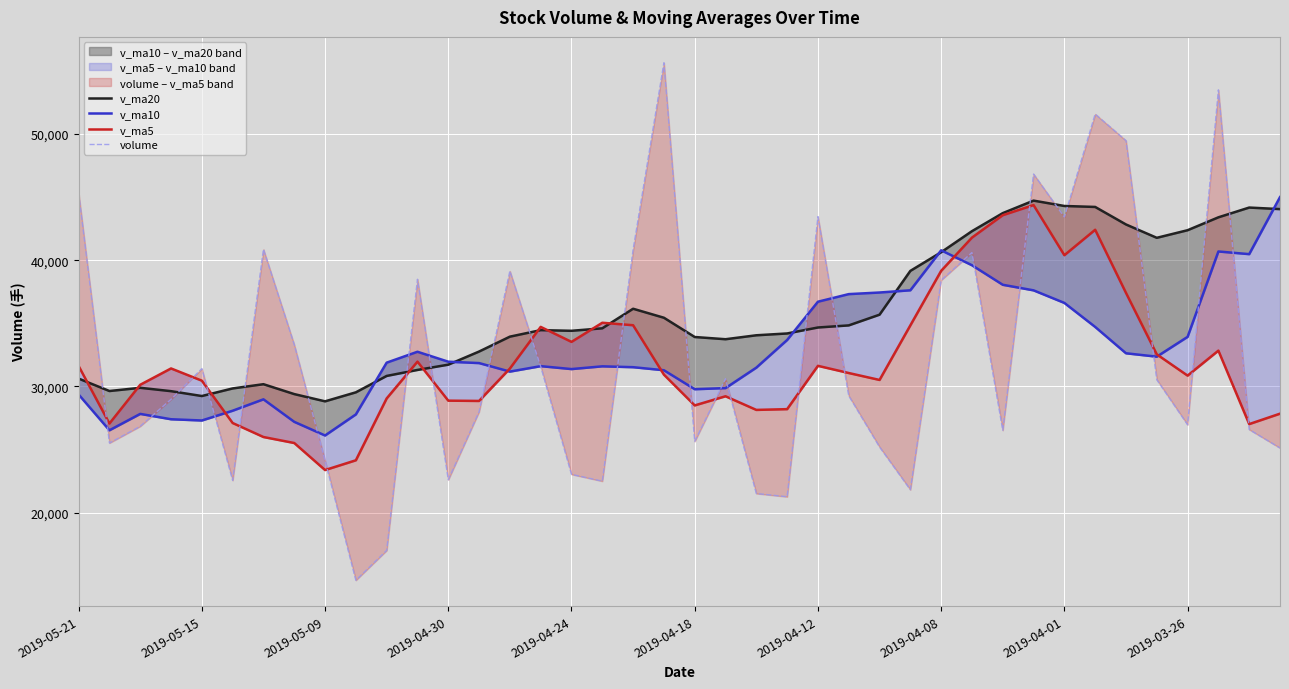

What is the difference between the maximum and minimum values in the volume series?

41016.5